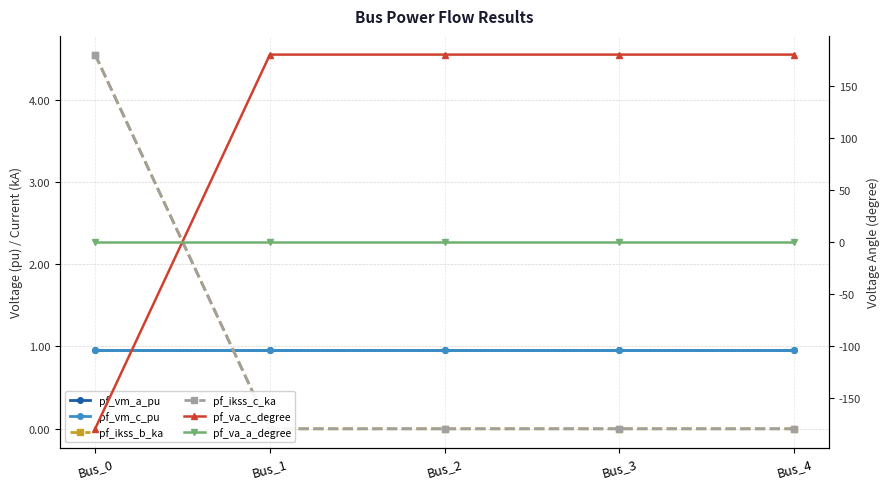

The pf_va_c_degree series shows -180.0 at Bus_0. True or false?

True